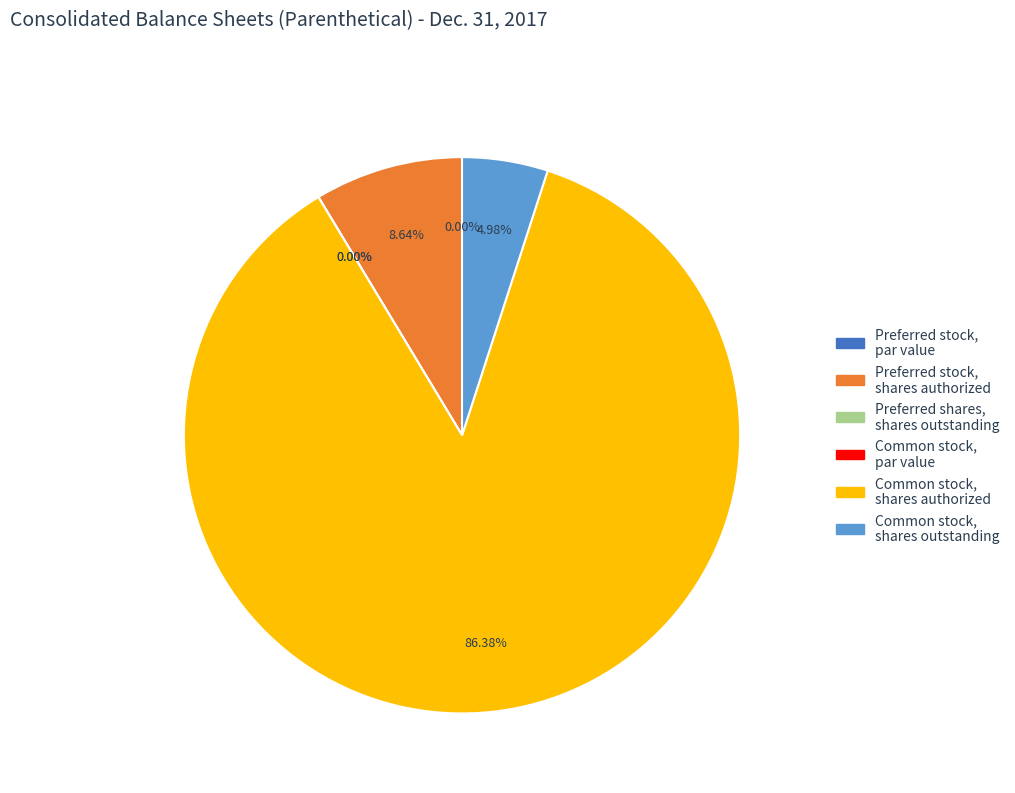

How many slices are in this pie chart?

6